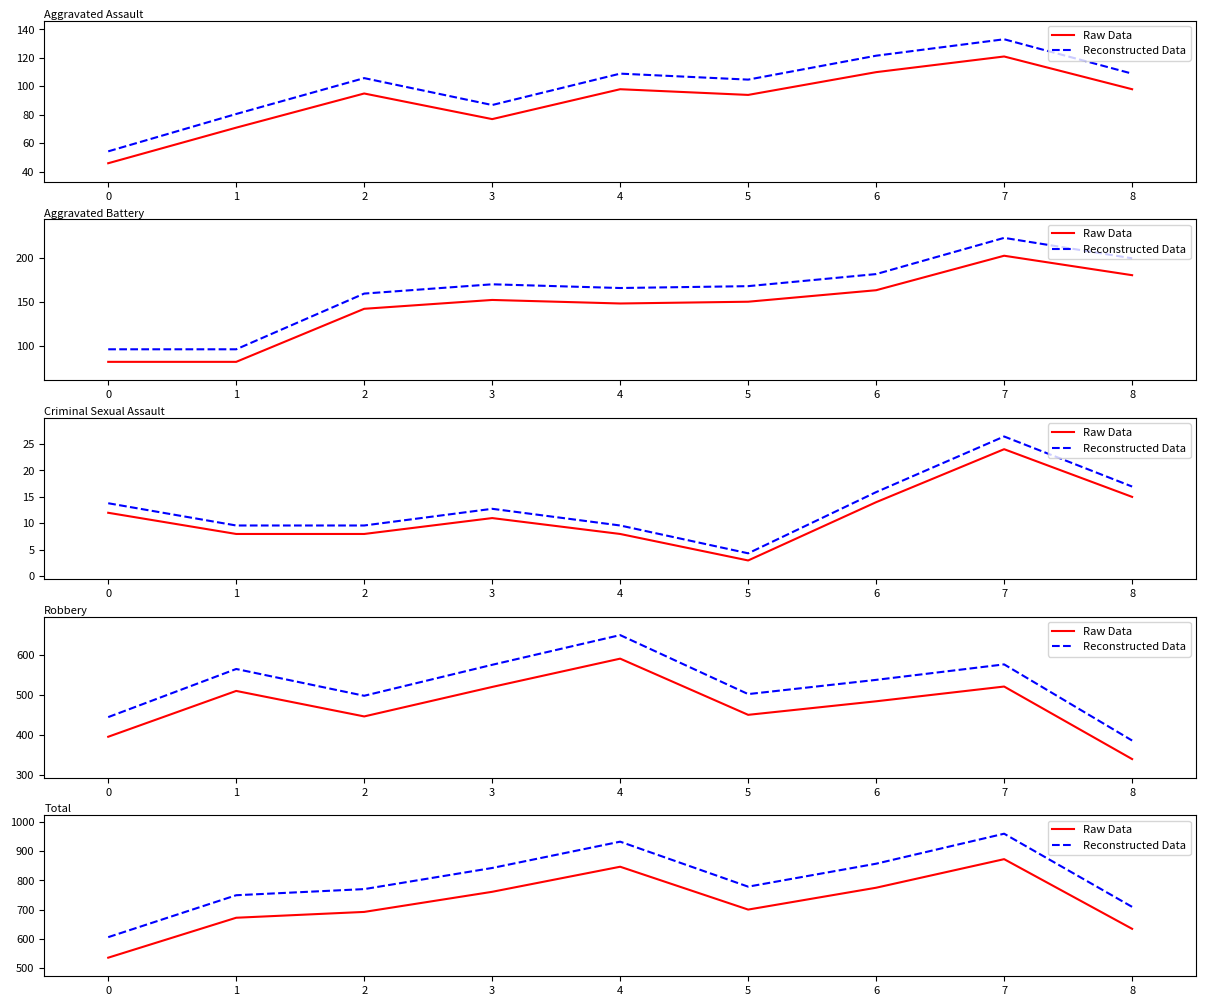

Which series has the largest total across all categories?

Reconstructed Data